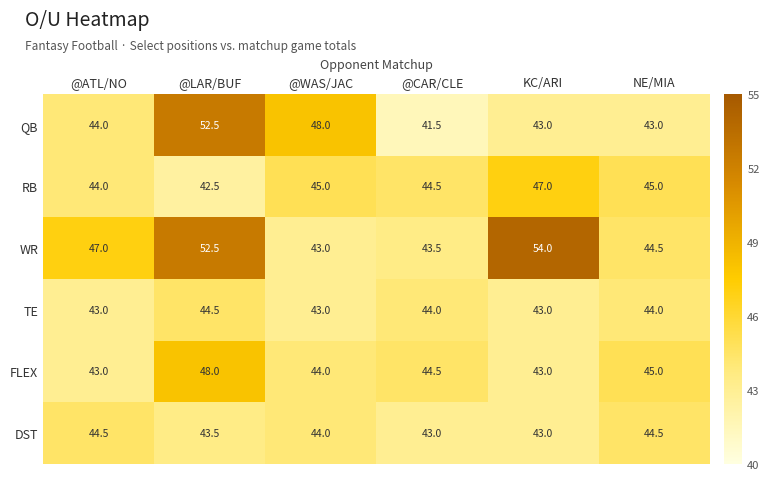

What is the approximate value of RB at @WAS/JAC?

45.0